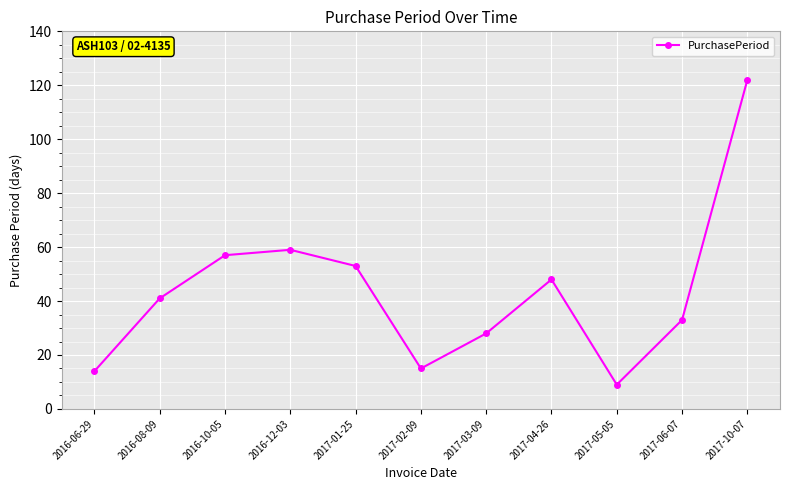

How many data points are less than 41?

5